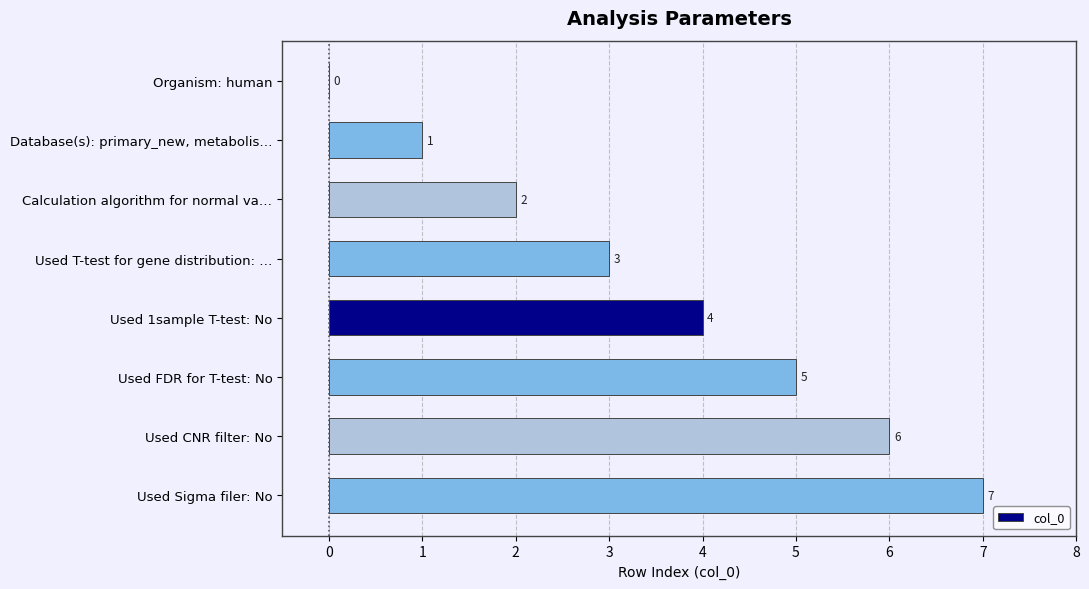

Where is the data nearest to the value 3?

Used T-test for gene distribution: …